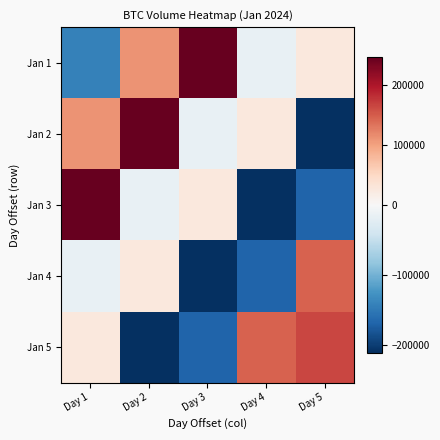

What is the spread (max minus min) of values at Day 5?

374820.0